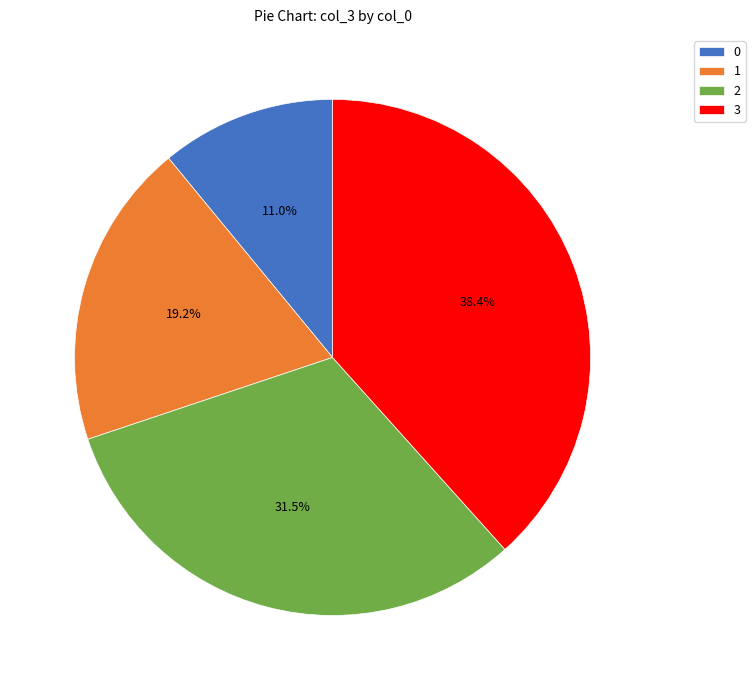

Is there any slice that represents more than half of the pie?

No